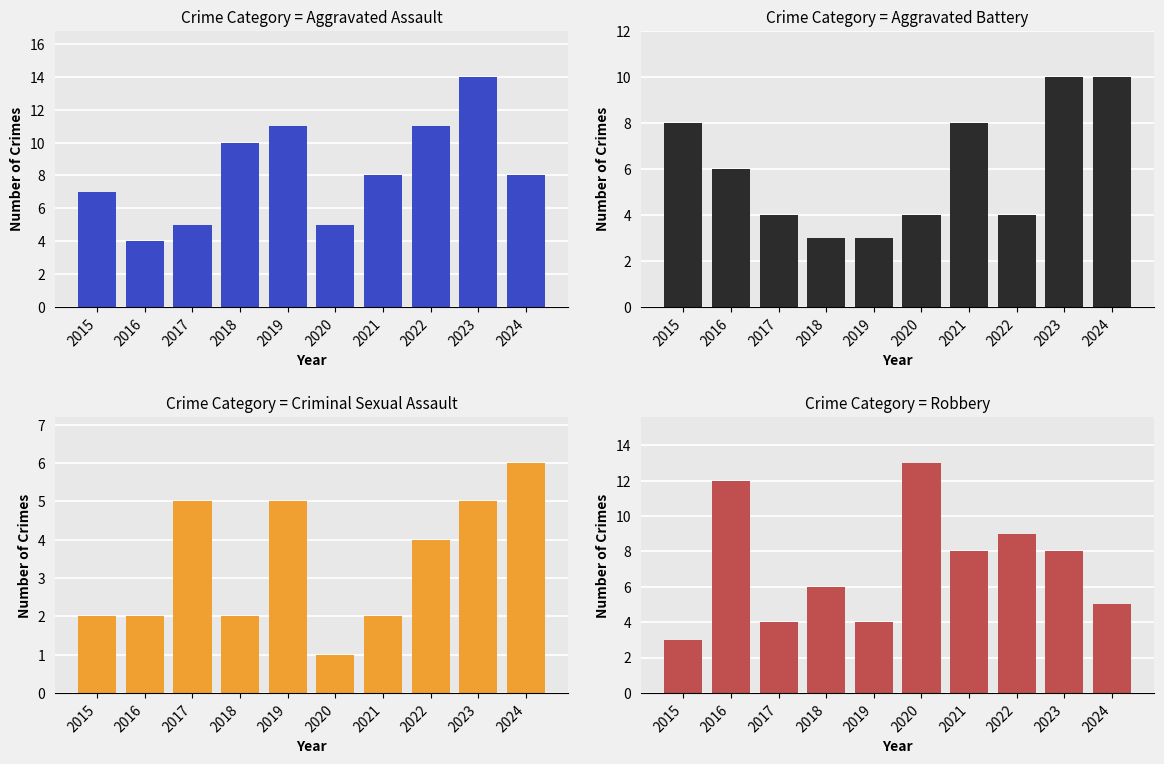

Rank the series by their average value, from lowest to highest.

Criminal Sexual Assault, Aggravated Battery, Robbery, Aggravated Assault